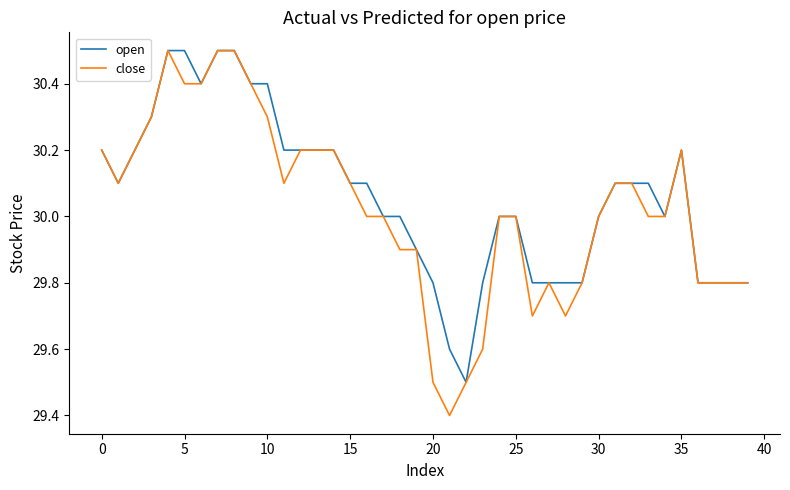

What is the smallest value displayed?

29.4